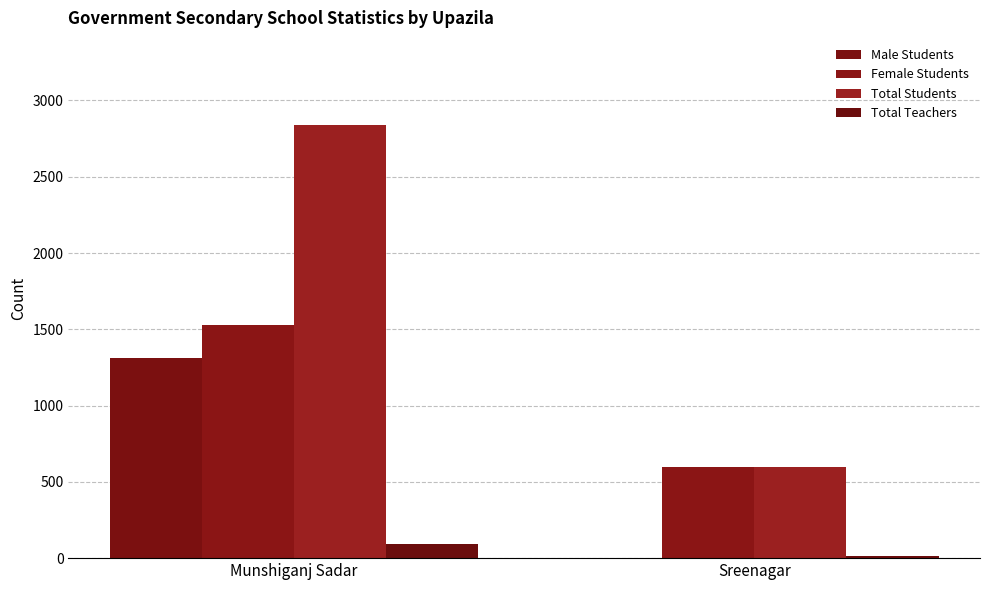

What is the total value across all series at Sreenagar?

1211